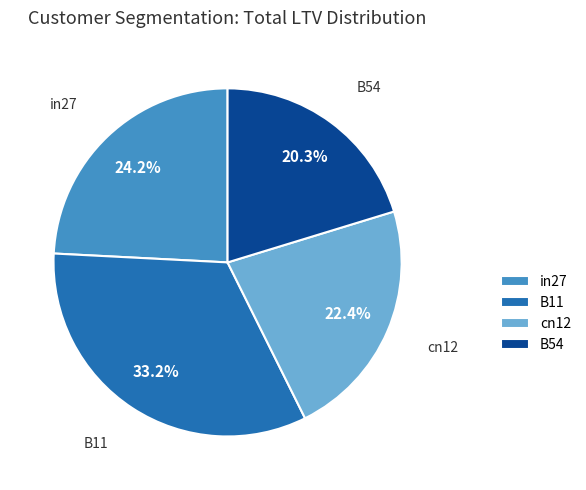

True or false: B54 accounts for 20% of the total.

True